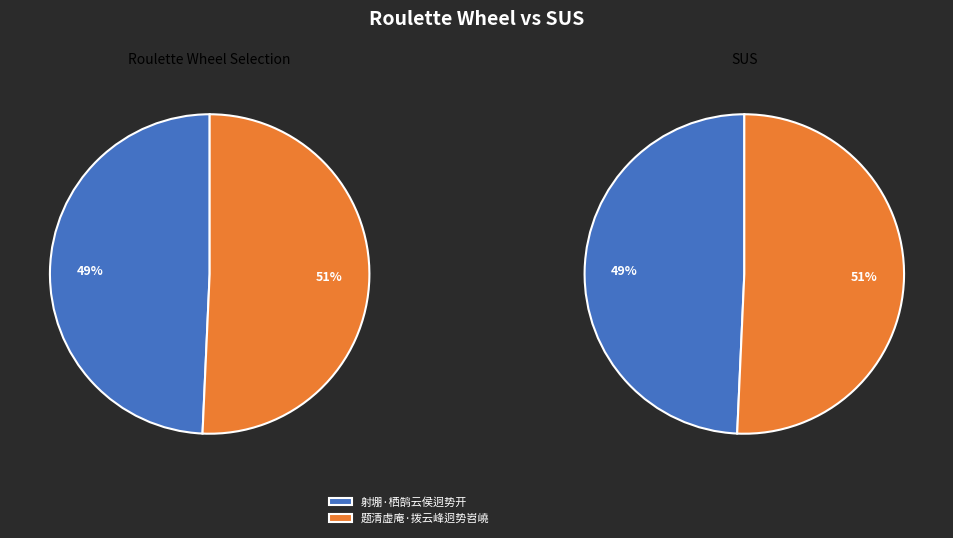

Combined, do 题清虚庵·拨云峰迥势岧嶢 and 射堋·栖鹄云侯迥势开 account for over 50%?

Yes